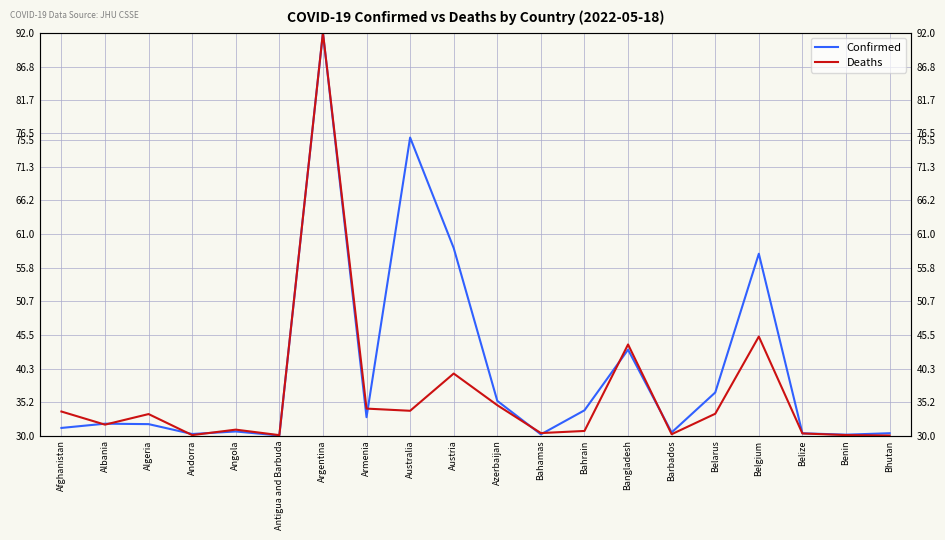

What is the sum of all Confirmed values?

803.6